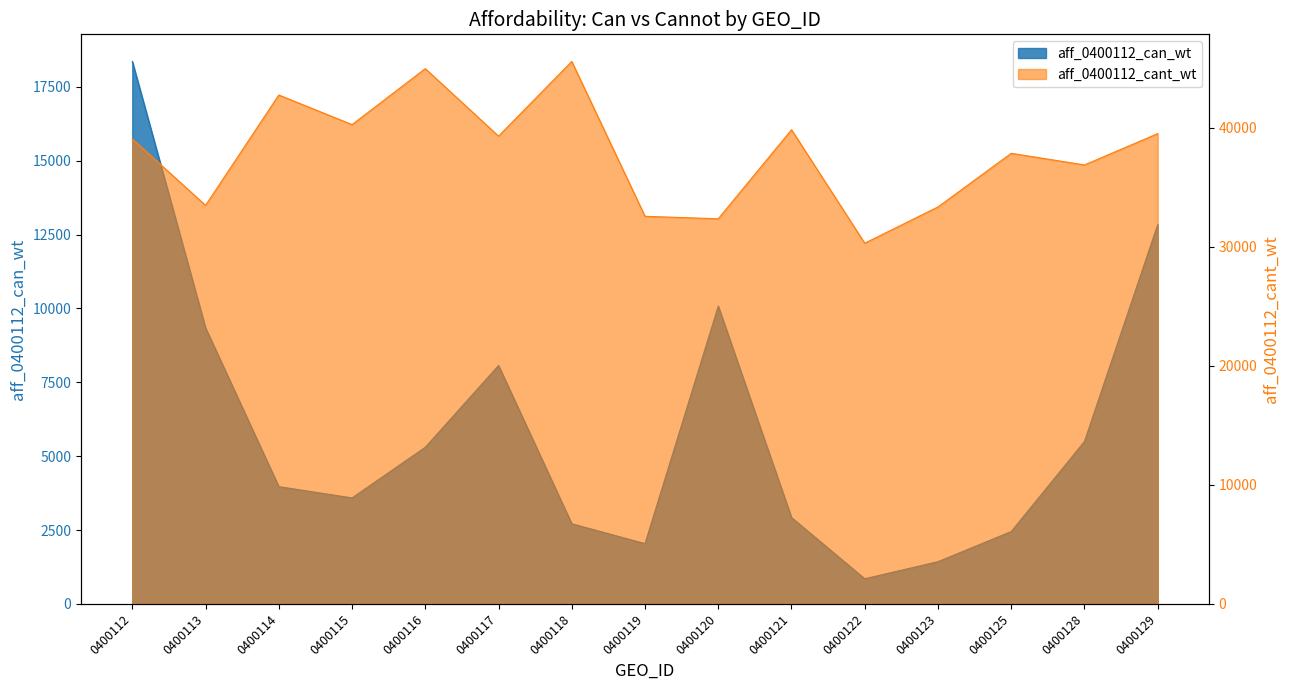

True or false: aff_0400112_cant_wt has more than 1 points higher than both neighbors.

True